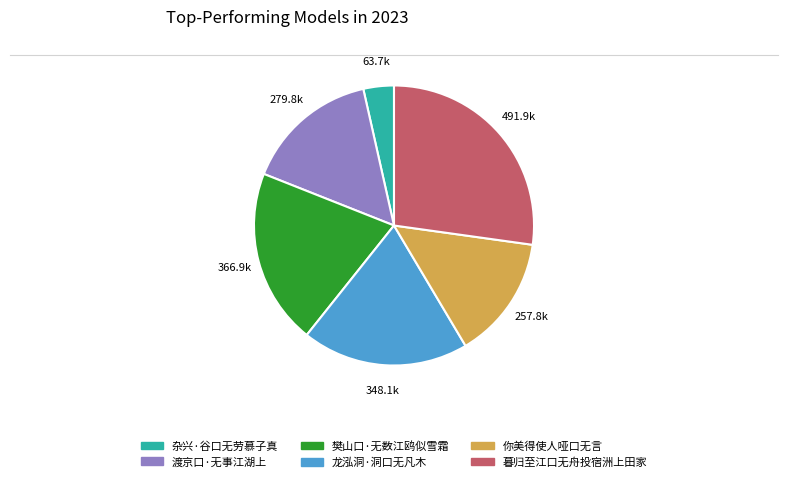

Do 杂兴·谷口无劳慕子真 and 渡京口·无事江湖上 together represent more than half of the pie?

No